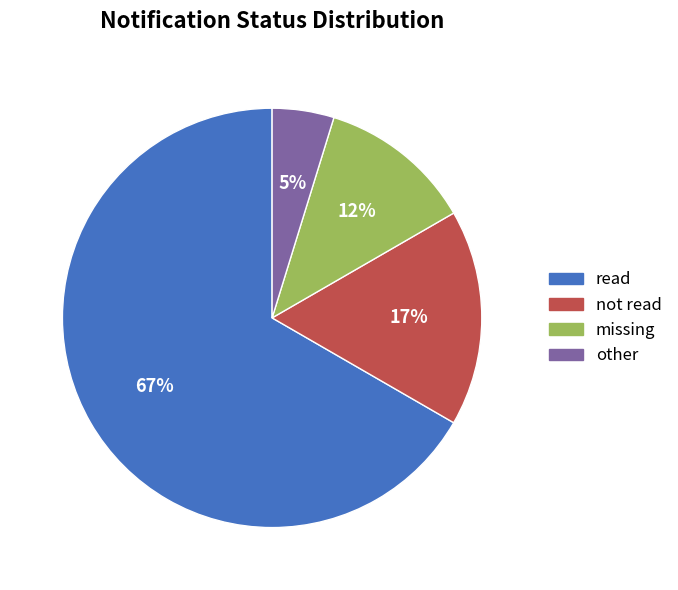

To the nearest percent, what is the combined percentage of read and not read?

83%